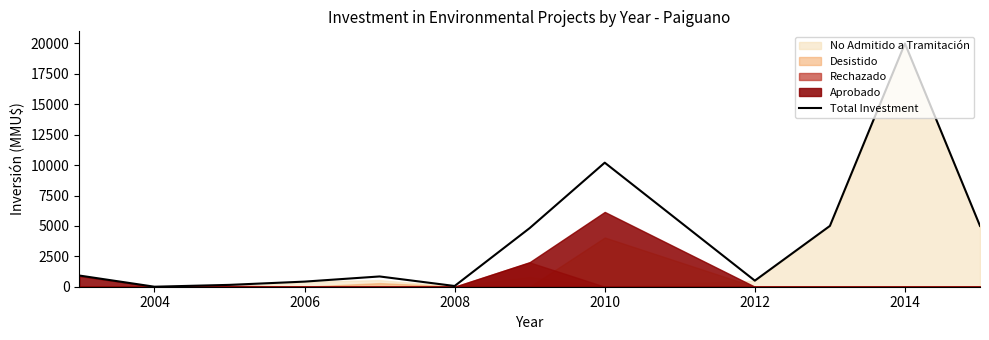

The Total Investment series shows 420 at 2006. True or false?

True